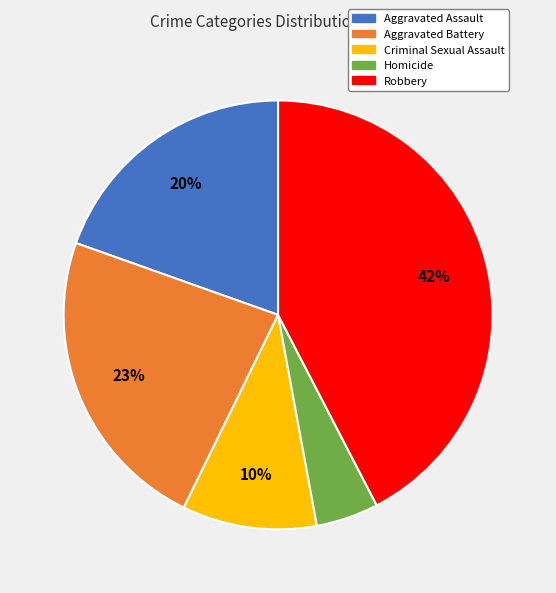

Count the number of slices in the pie.

5